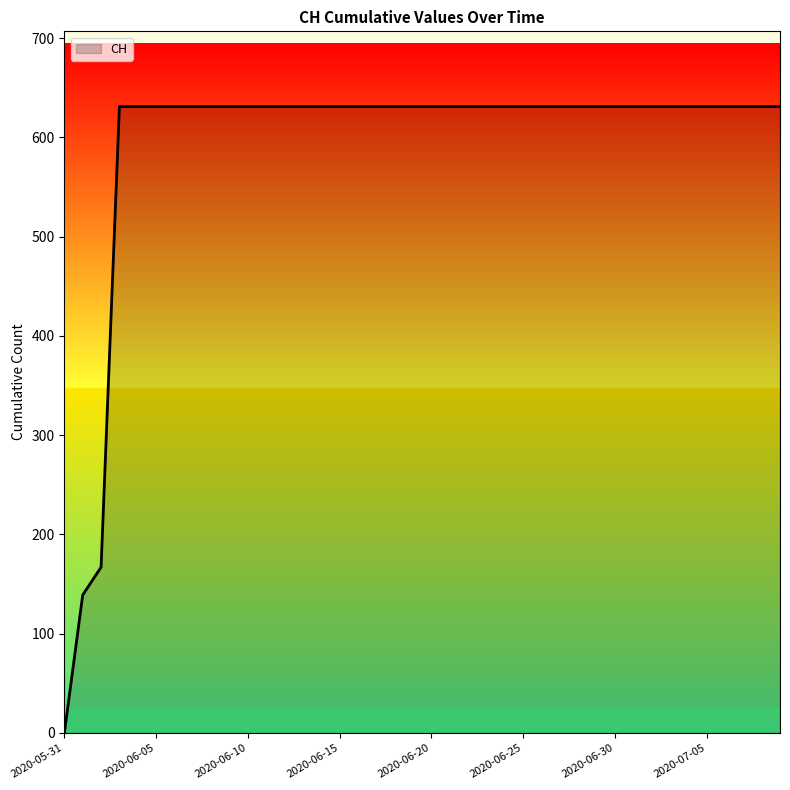

What is the difference between the maximum and minimum values?

631